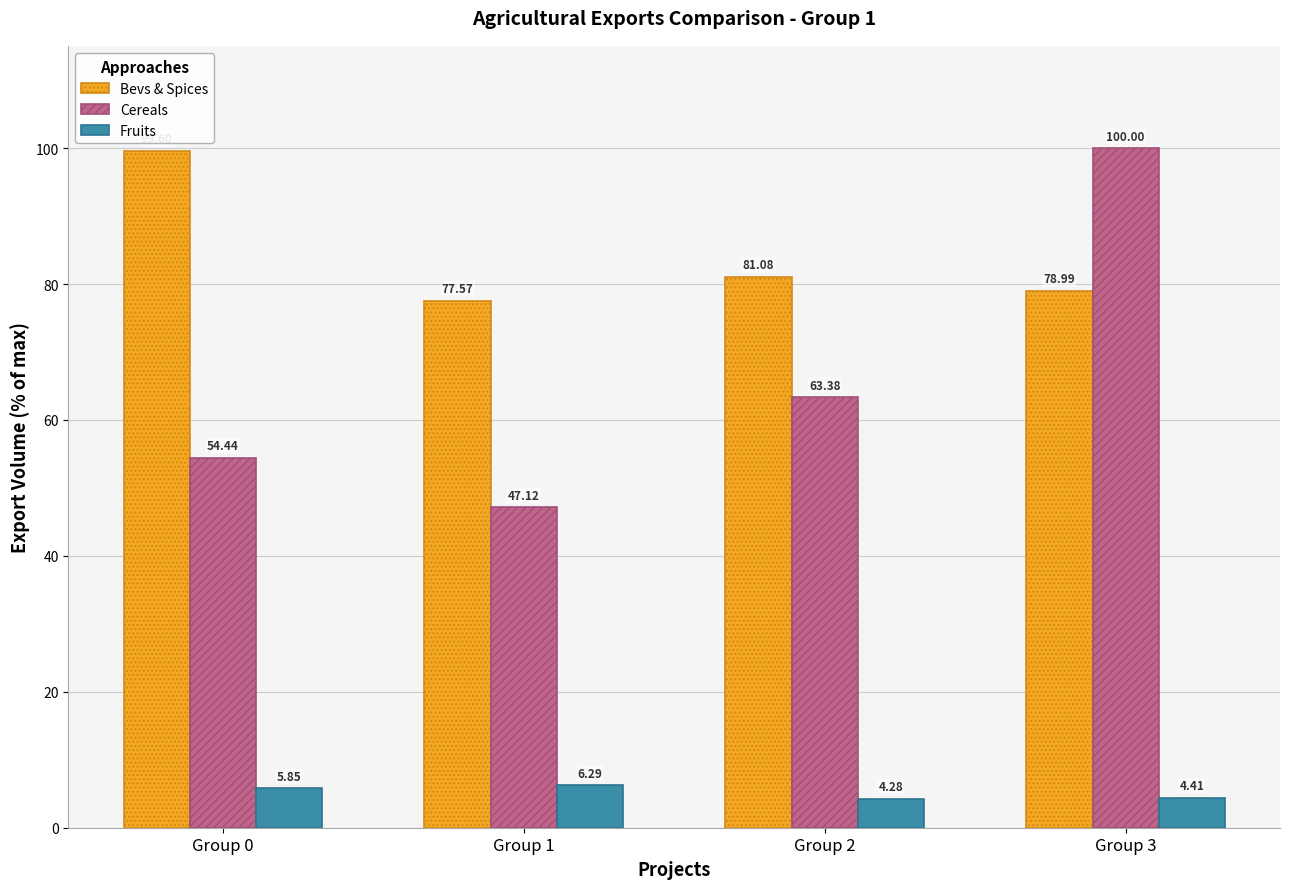

Which series has the widest spread of values?

Cereals